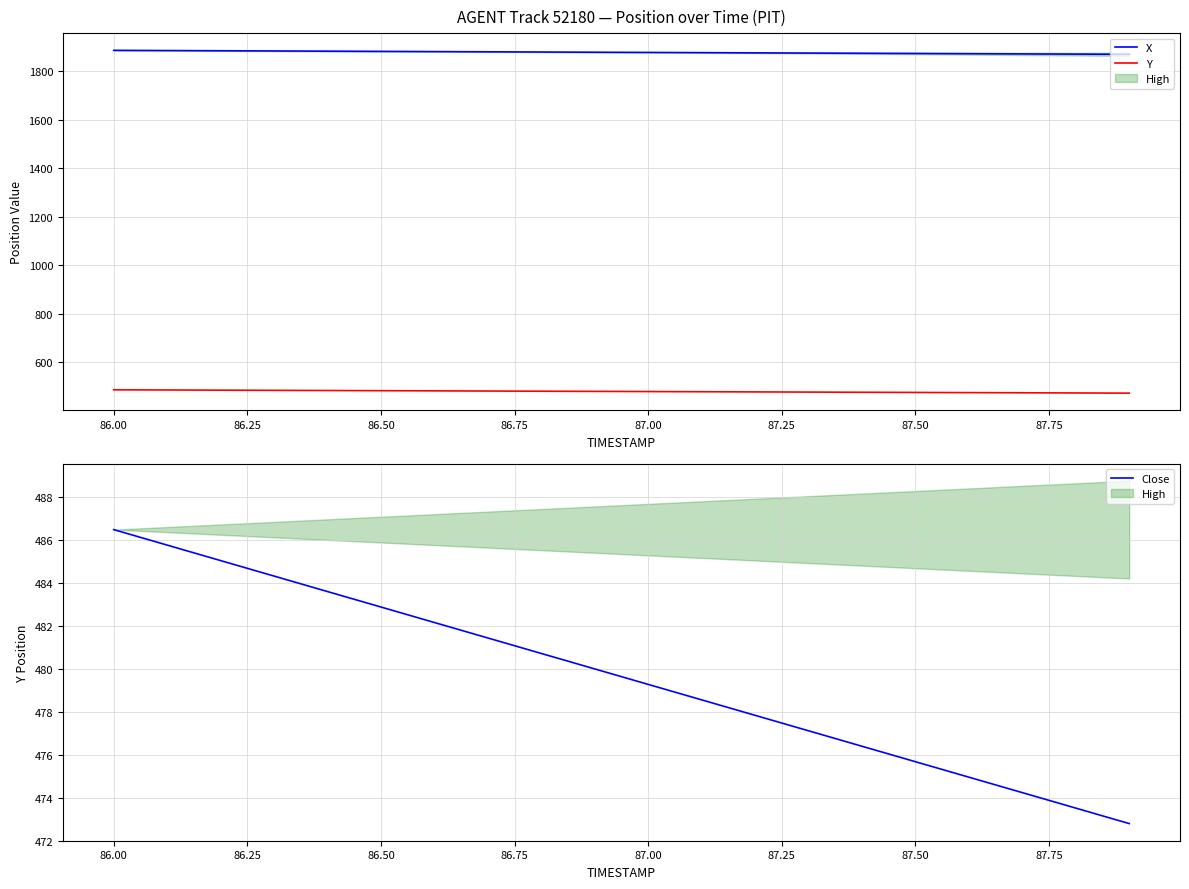

What is the smallest value displayed?

472.8